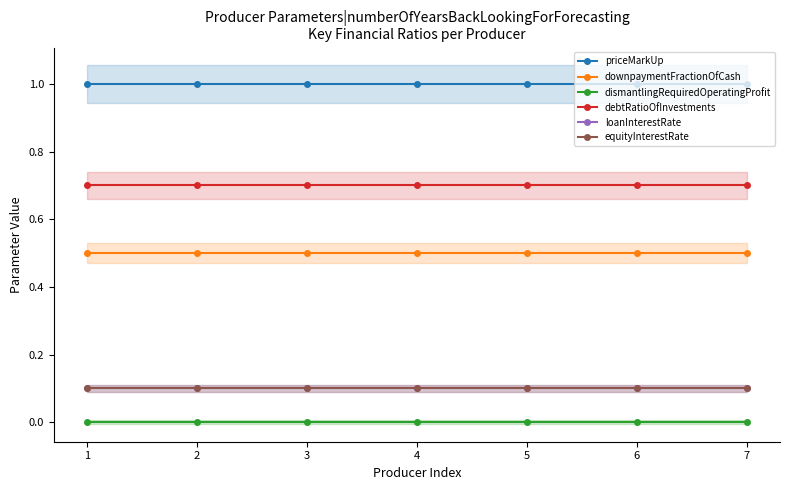

Where is equityInterestRate nearest to the value 0?

1